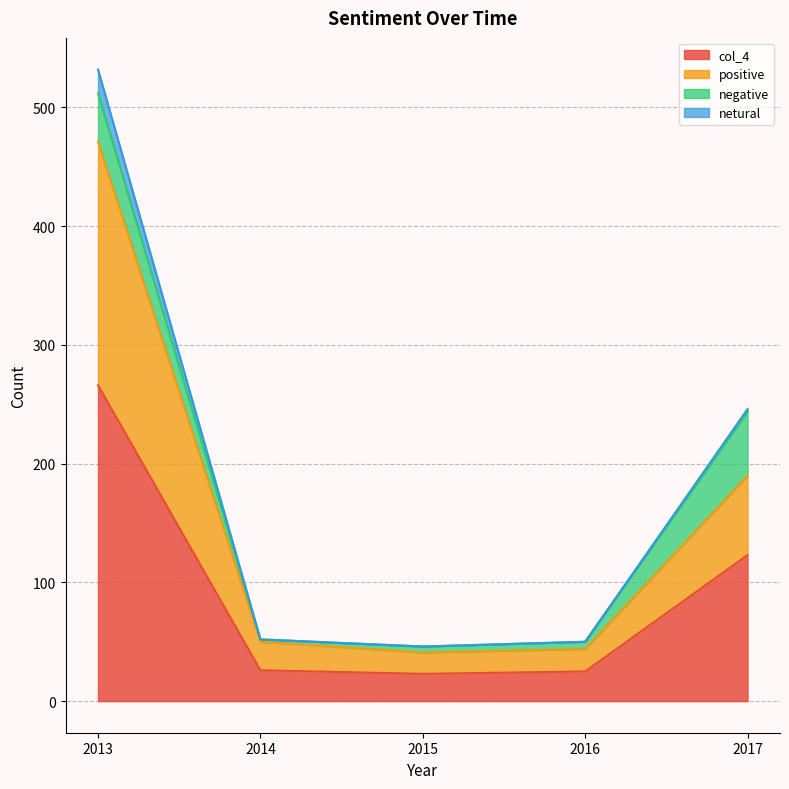

True or false: positive and col_4 intersect in this chart.

False